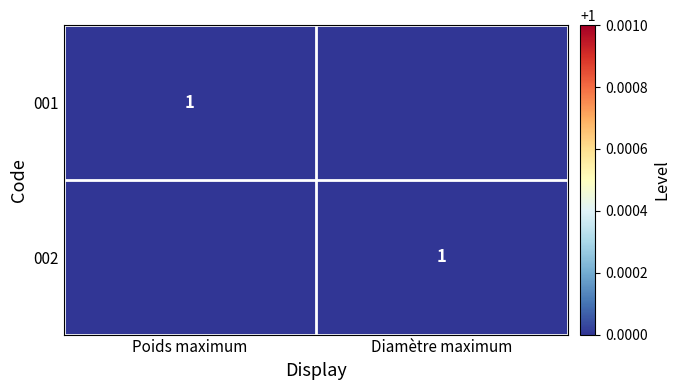

Between Poids maximum and Diamètre maximum, which is larger?

Poids maximum